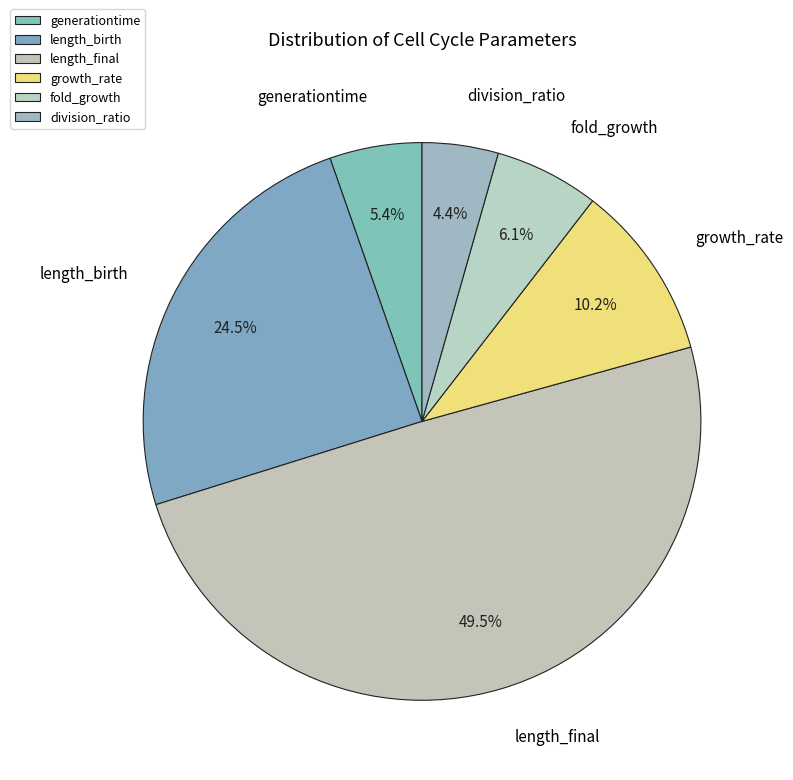

What portion of the pie excludes fold_growth?

93.9%